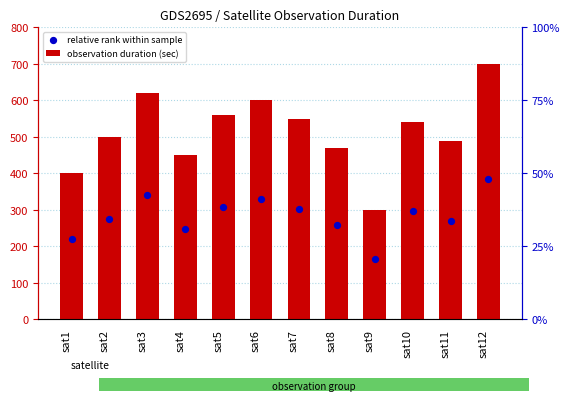

Which series reaches the maximum Y coordinate?

observation duration (sec)